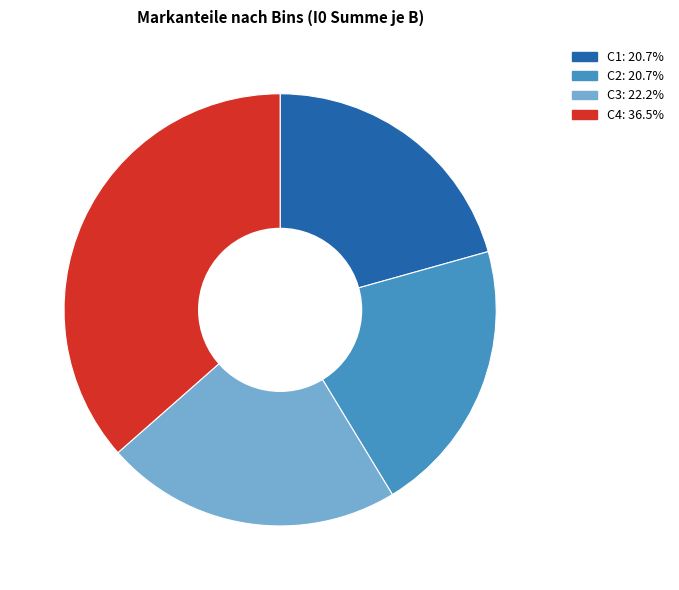

Does any single category account for the majority?

No